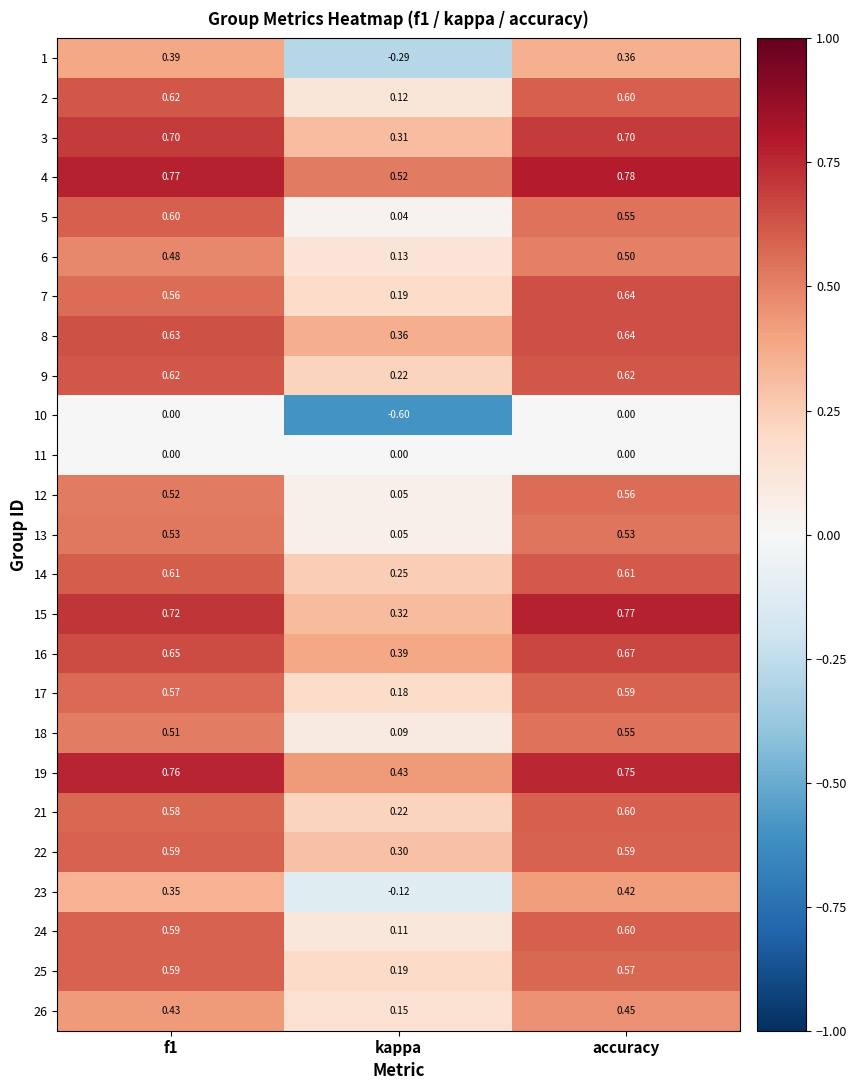

Which category has the highest value across all series?

accuracy